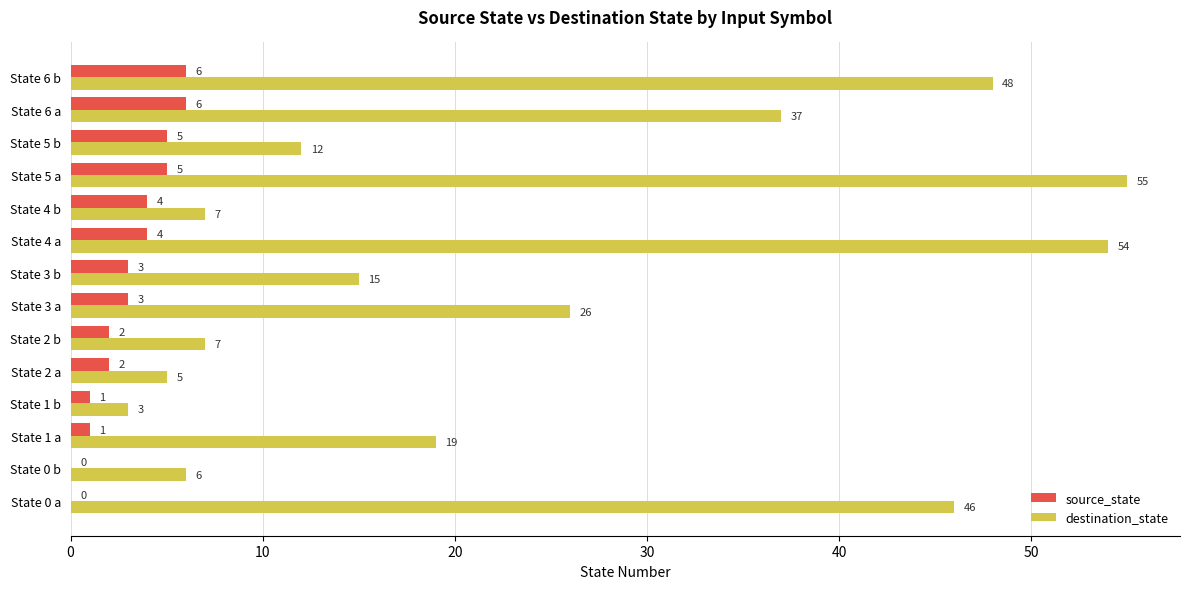

At which category is the sum across all series the highest?

State 5 a